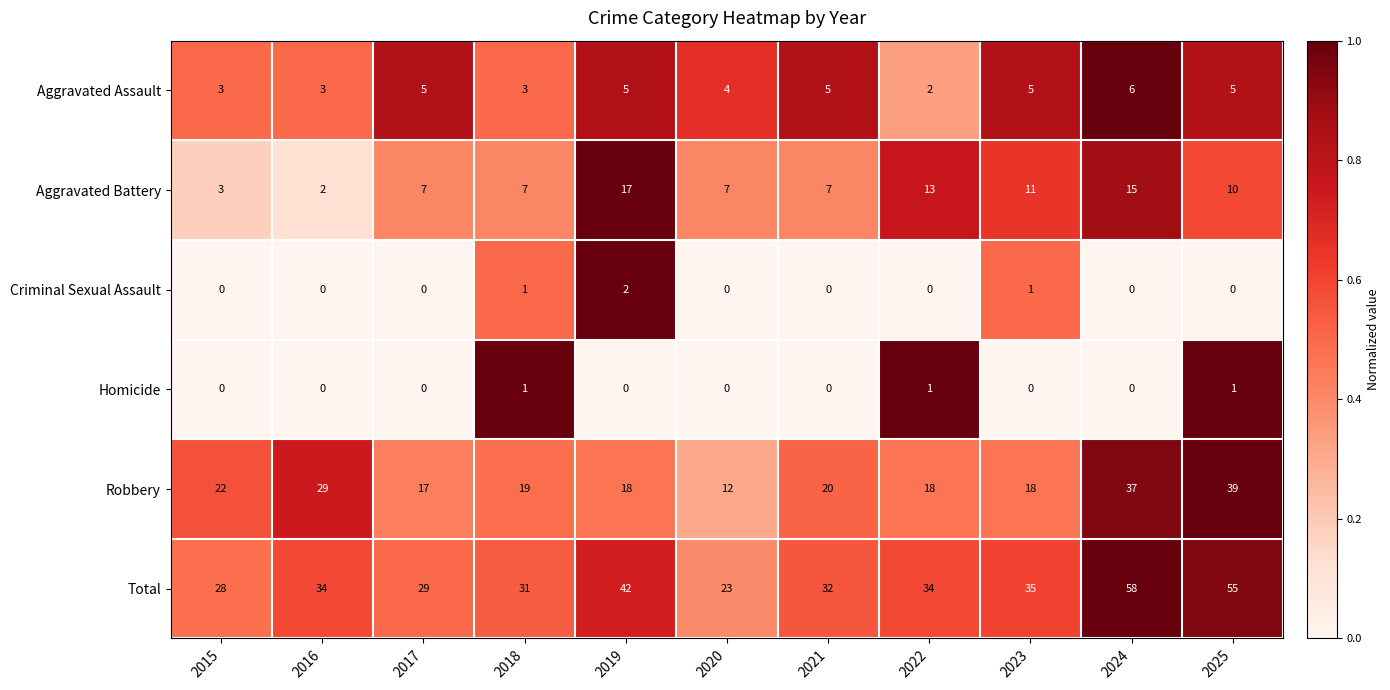

Which series has the widest spread of values?

Total